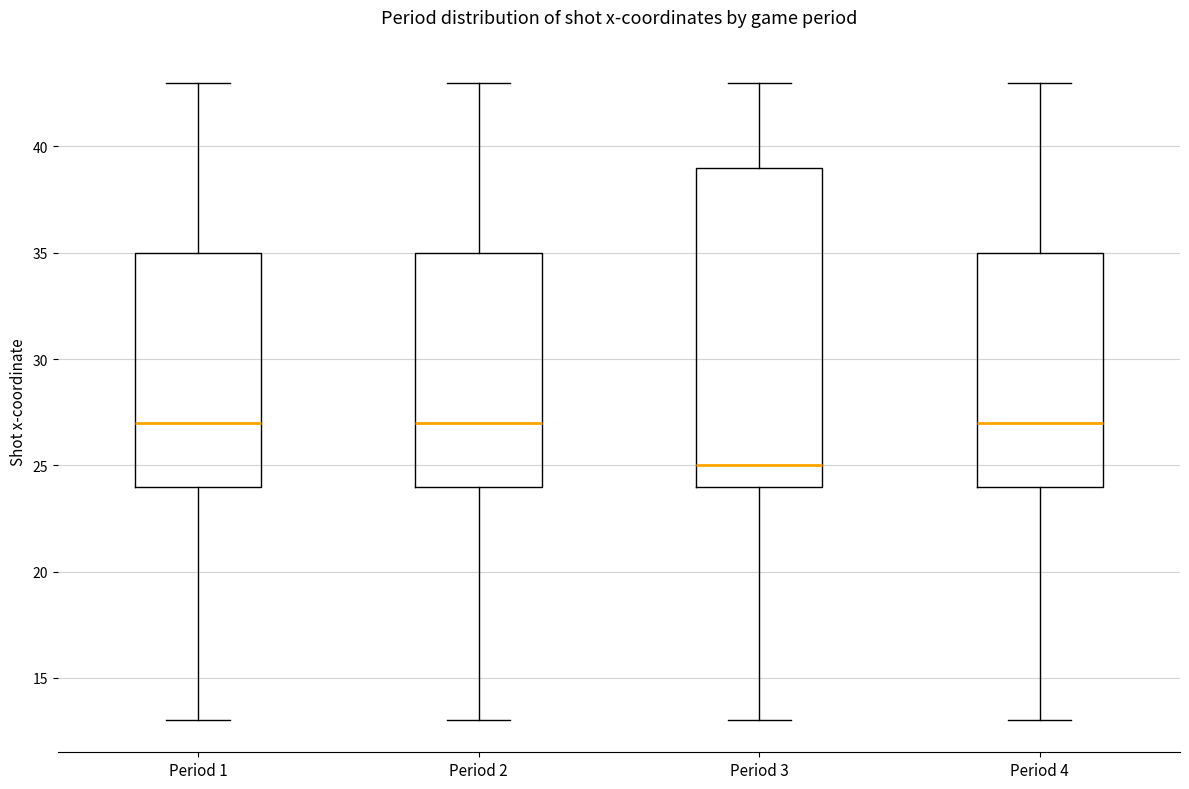

Comparing the boxes themselves (not the whiskers), which one is the tallest?

Period 3